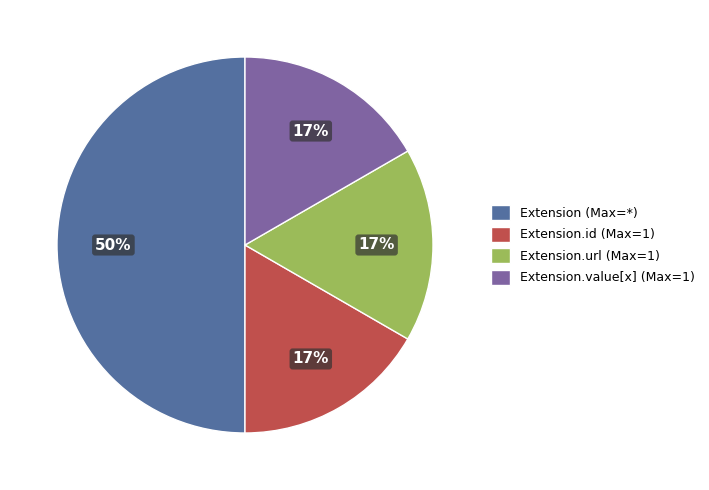

What percentage is the Extension.url (Max=1) slice, to the nearest percent?

17%